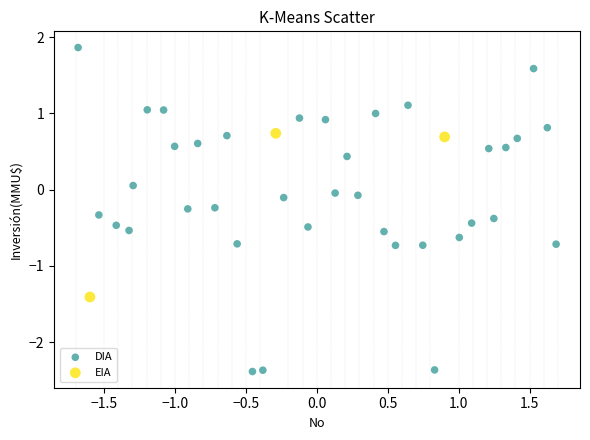

Which series reaches the minimum Y coordinate?

DIA